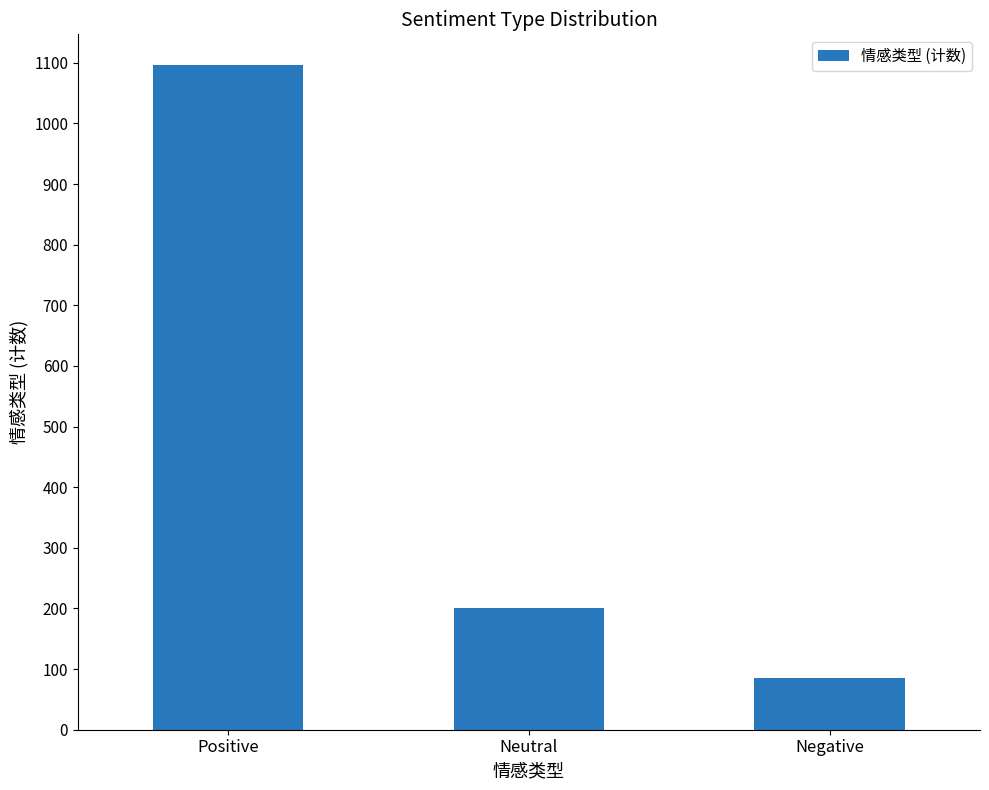

Reading left to right, list all the values displayed in this chart.

Positive=1097	Neutral=200	Negative=85